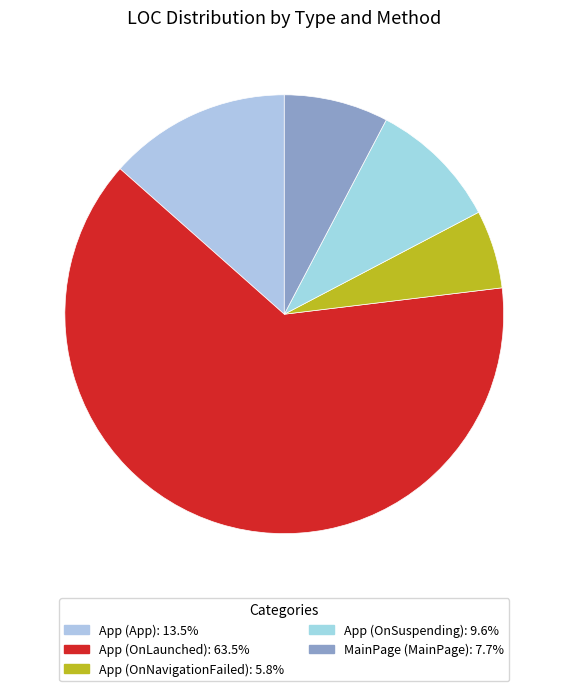

What is the majority slice?

App (OnLaunched)